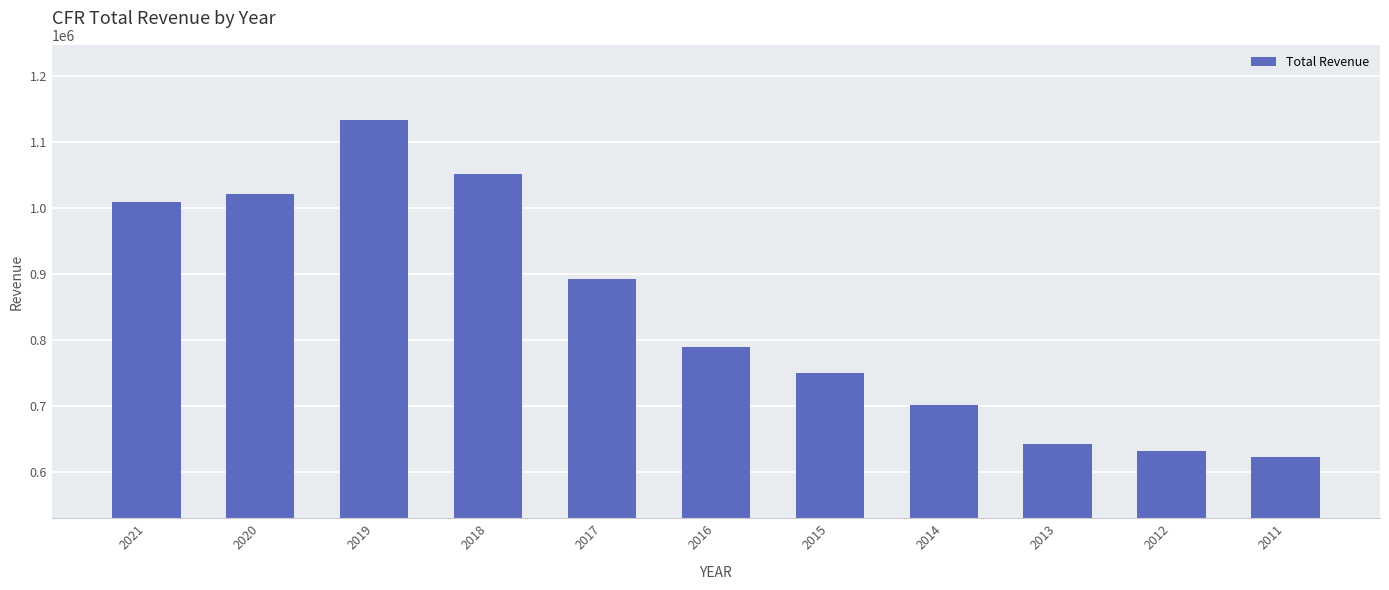

How many data points are less than 788400?

5